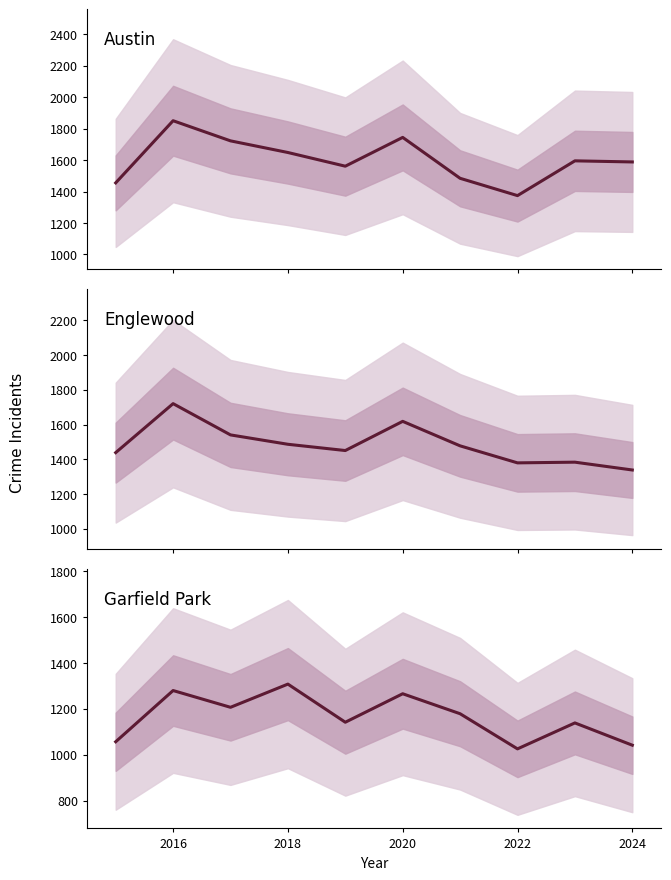

What is the difference between the maximum and minimum values in the Garfield Park series?

282